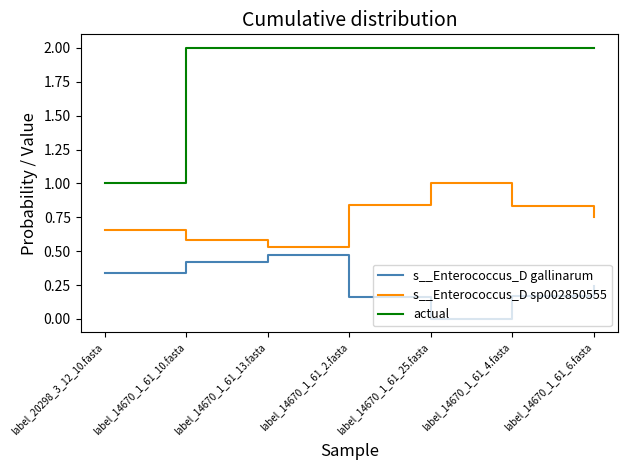

At label_14670_1_61_6.fasta, list the series in order from largest to smallest.

actual, s__Enterococcus_D sp002850555, s__Enterococcus_D gallinarum